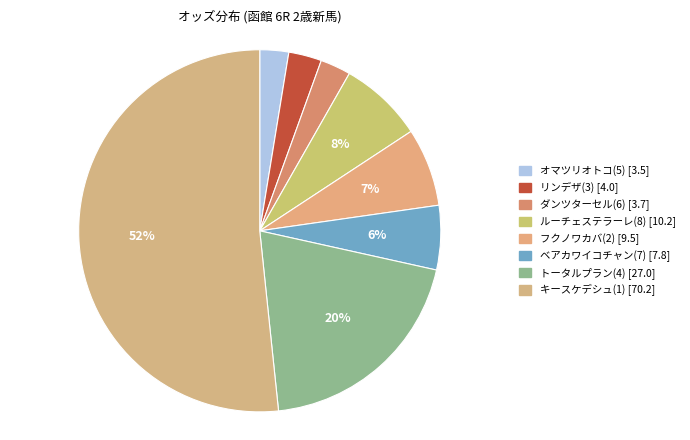

To the nearest percent, what is the difference between the largest and smallest slice percentages?

49%